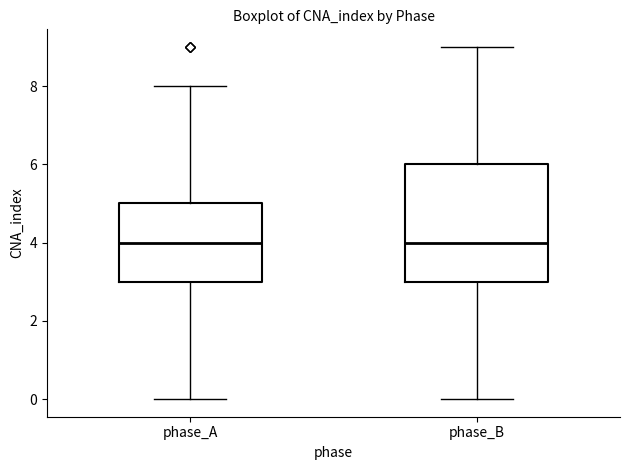

Reading left to right, read every box against the y-axis: the position of its median line, the range the box covers, and the ends of its whiskers. The values are not printed on the chart, so give them approximately, as read against the axis.

phase_A: median 4, box 3 to 5, whiskers 0 to 8
phase_B: median 4, box 3 to 6, whiskers 0 to 9